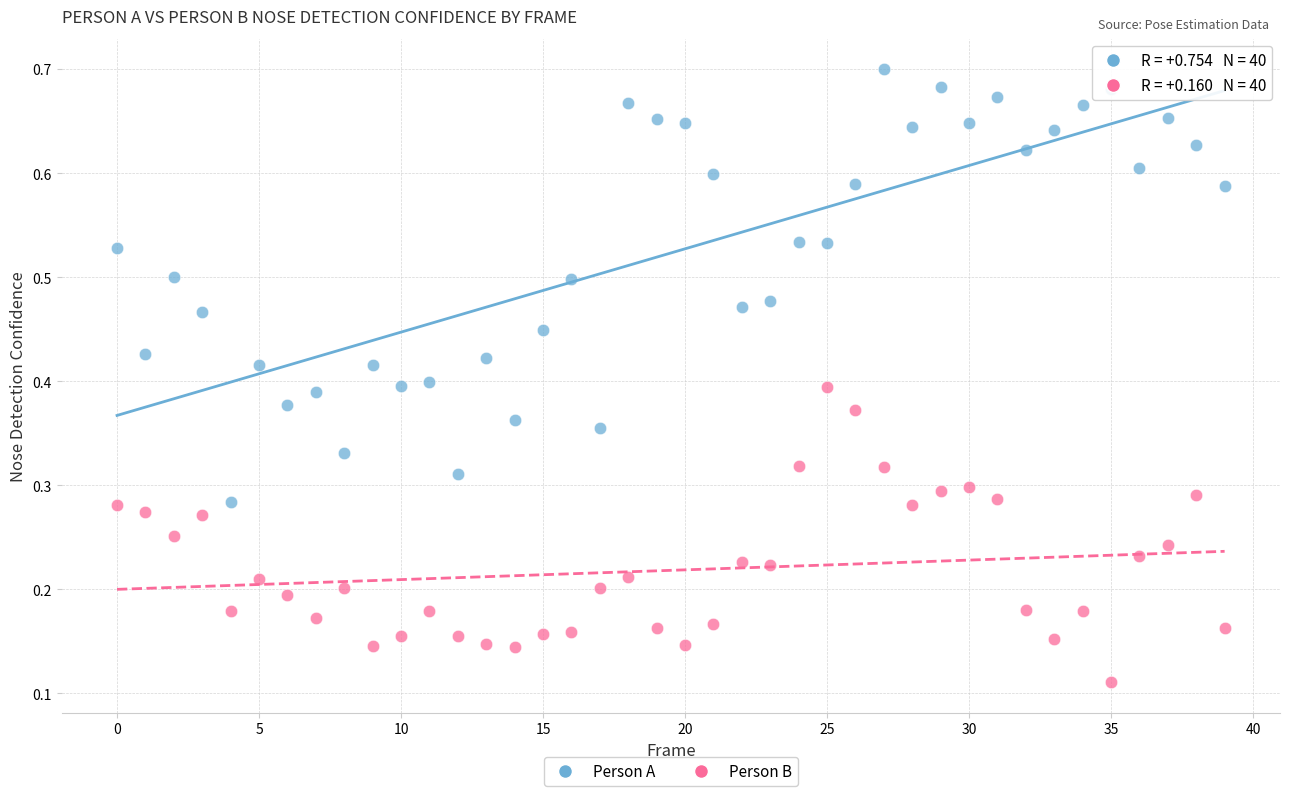

Count the number of points in this scatter plot.

80